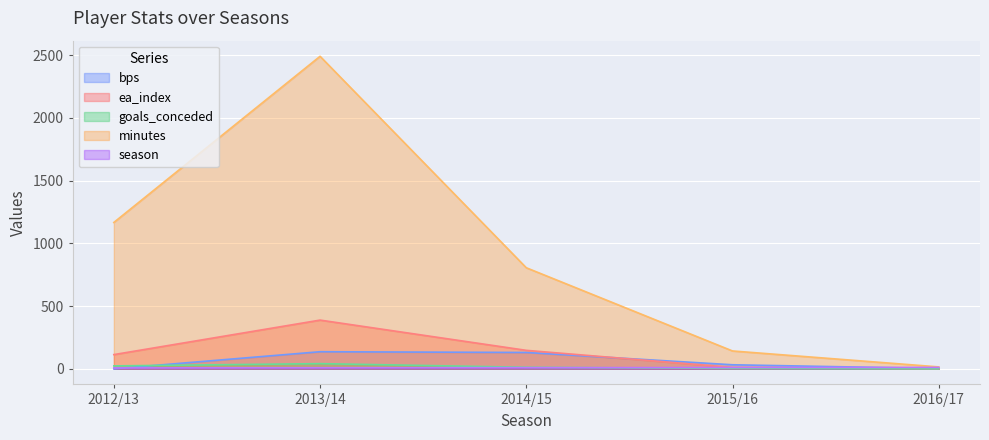

Reading left to right, what are all the values shown in this chart?

bps: 0	136	130	32	2
ea_index: 113	388	147	11	0
goals_conceded: 23	41	12	3	0
minutes: 1166	2490	805	142	15
season: 7	8	9	10	11